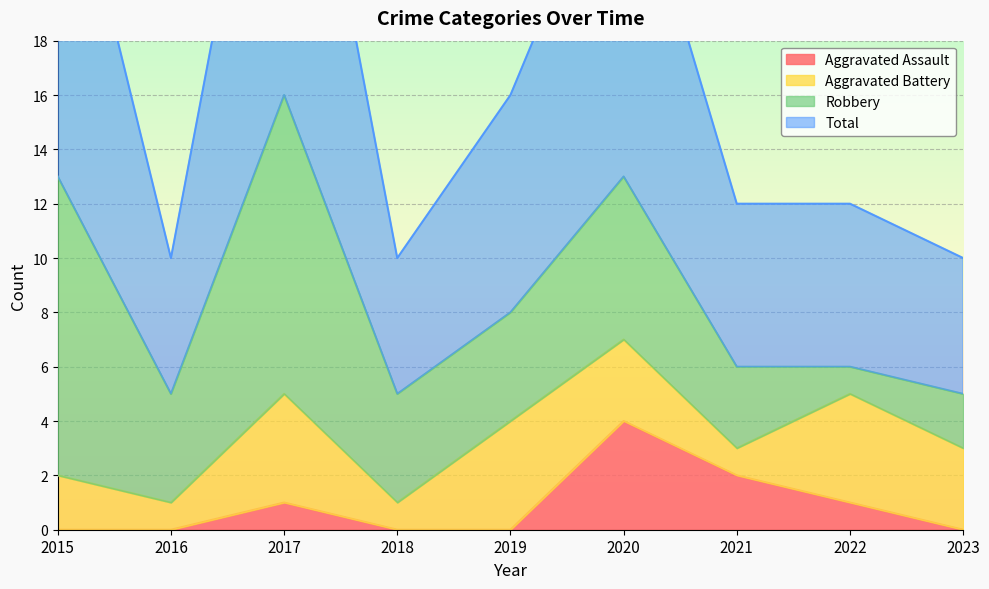

True or false: Total and Aggravated Assault intersect in this chart.

False